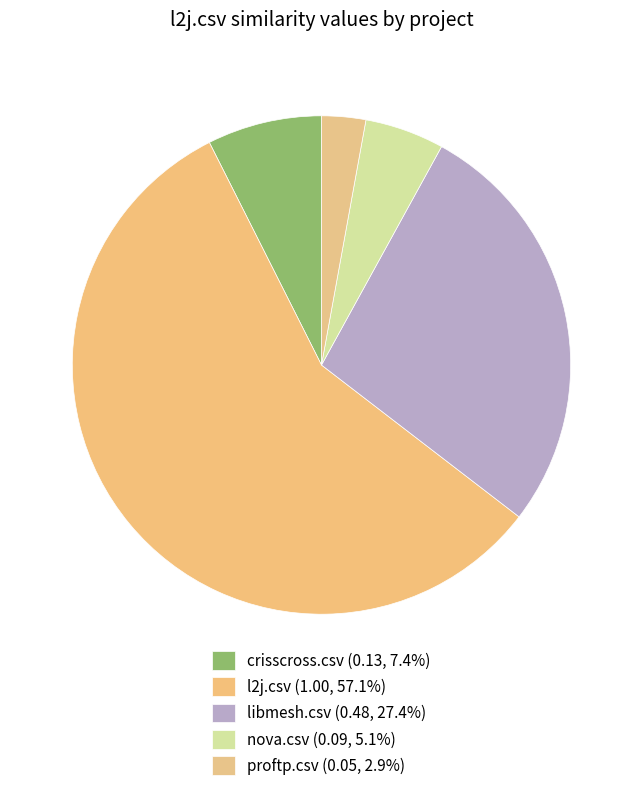

Which slice represents more than half of the pie?

l2j.csv